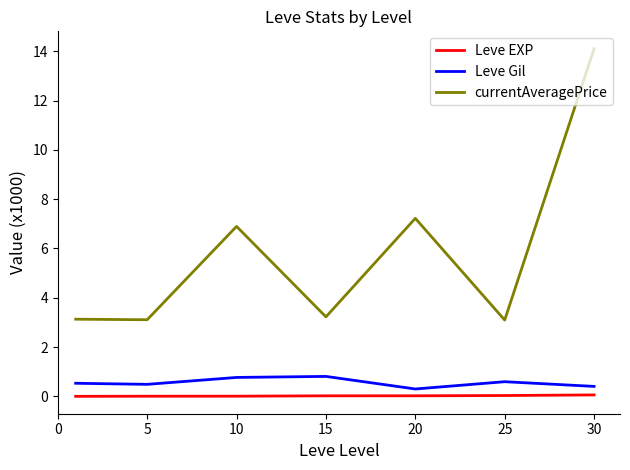

Is this an area chart (filled region under the line)?

No